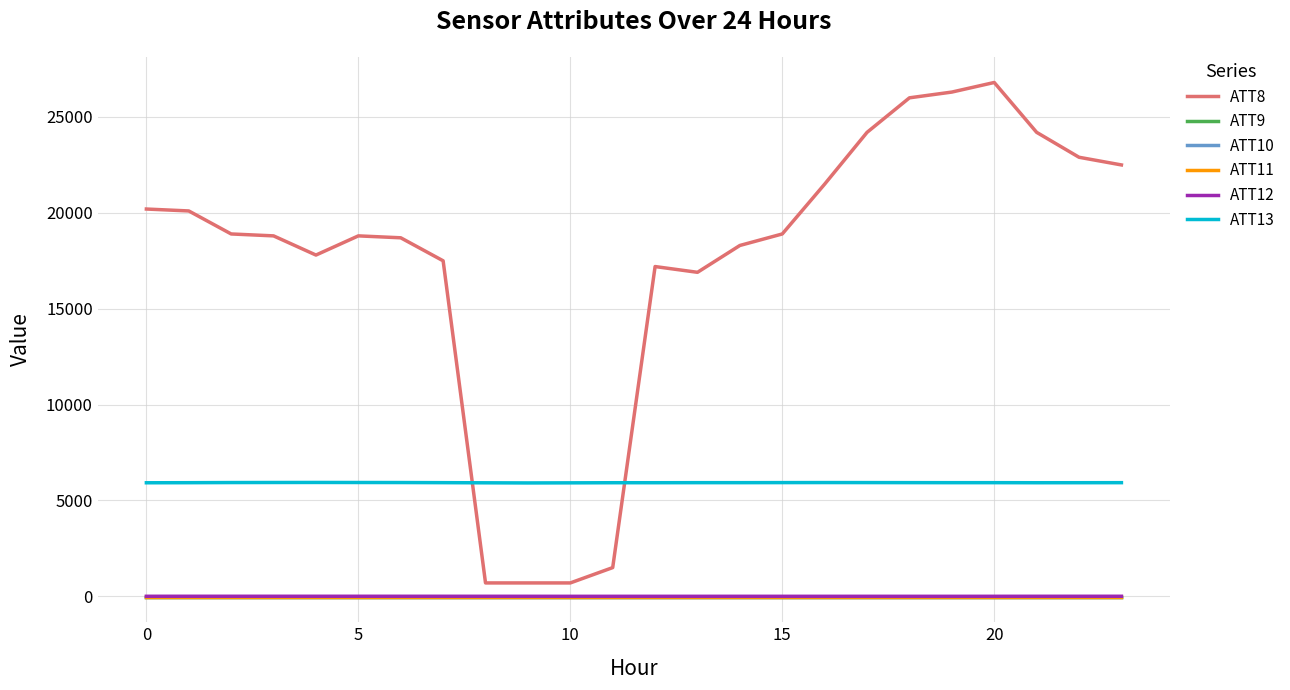

What is the label of the 15th point from the left?

14